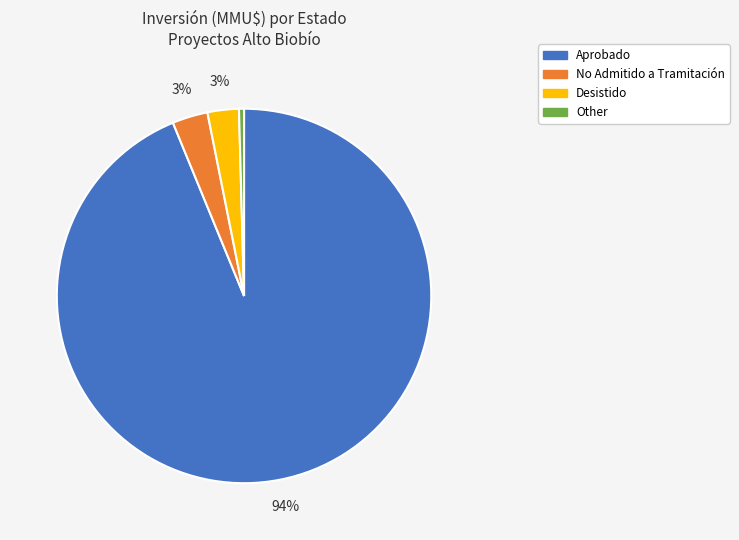

To the nearest percent, what is the average slice percentage?

25%